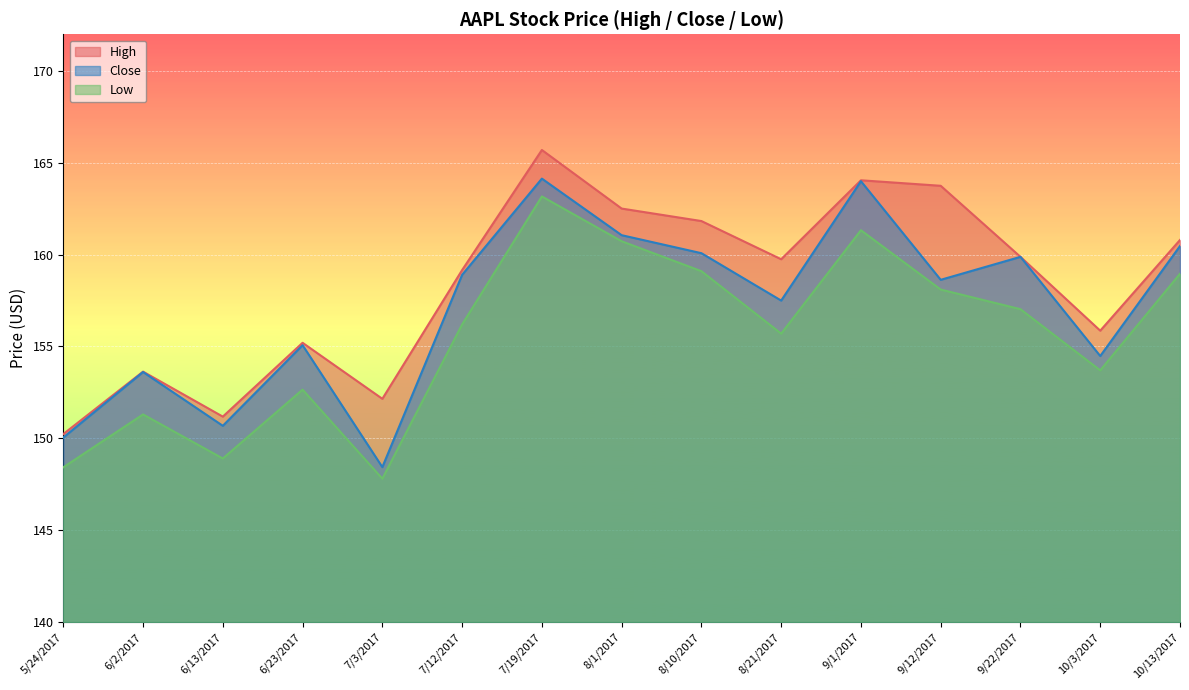

True or false: Low and Close cross at least once.

False